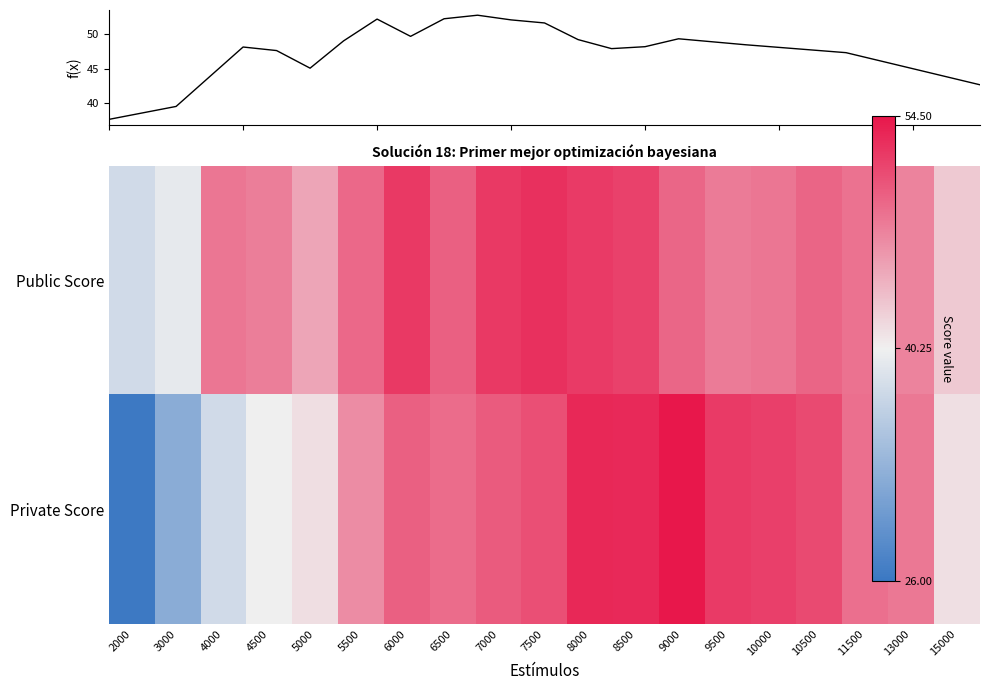

The value of Private Score at 5500 is 46.8. True or false?

True